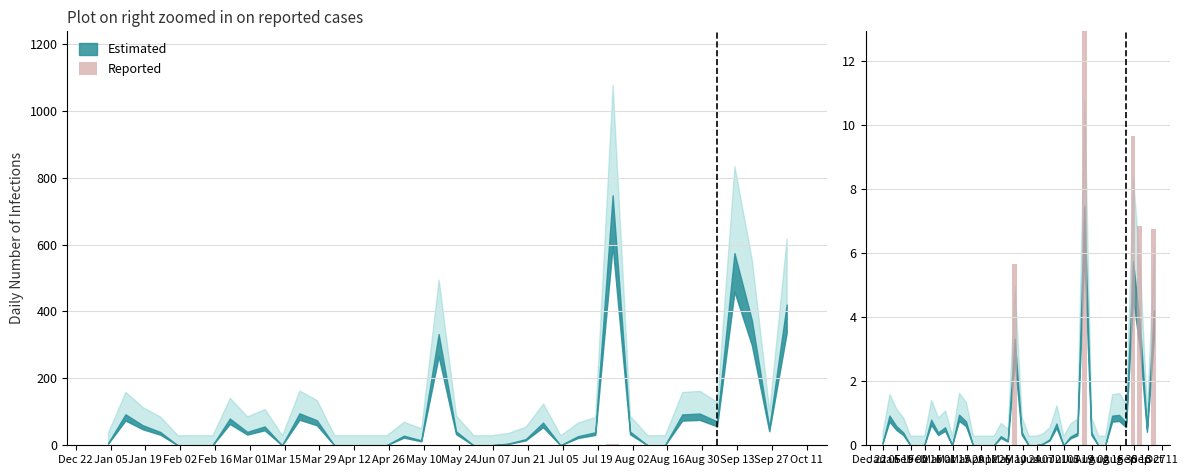

How many categories are shown in the chart?

40